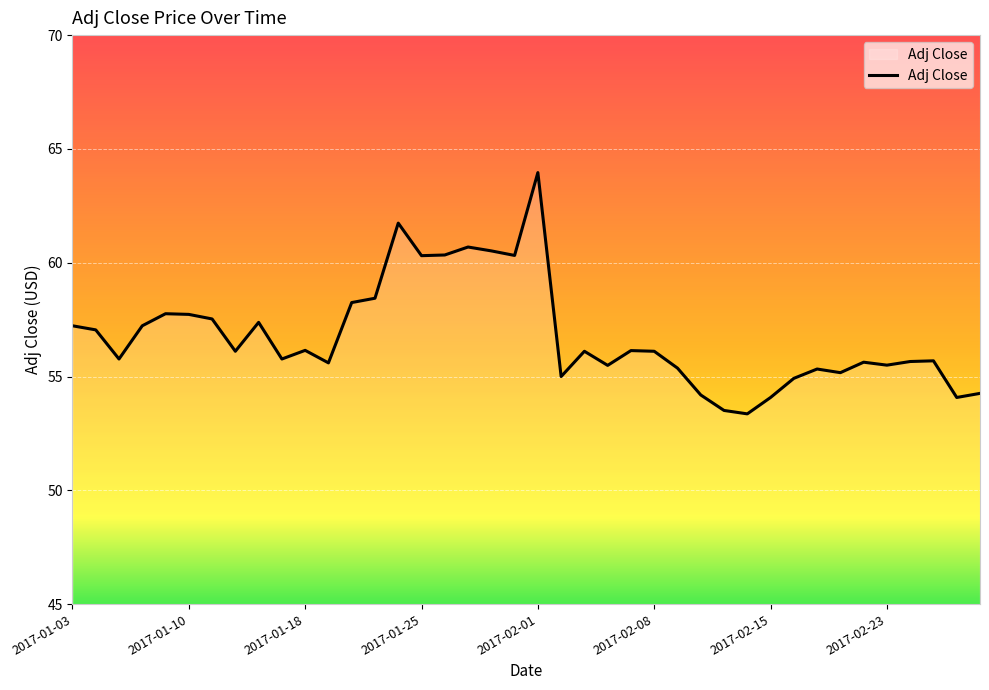

What is the difference between the maximum and minimum values?

10.6